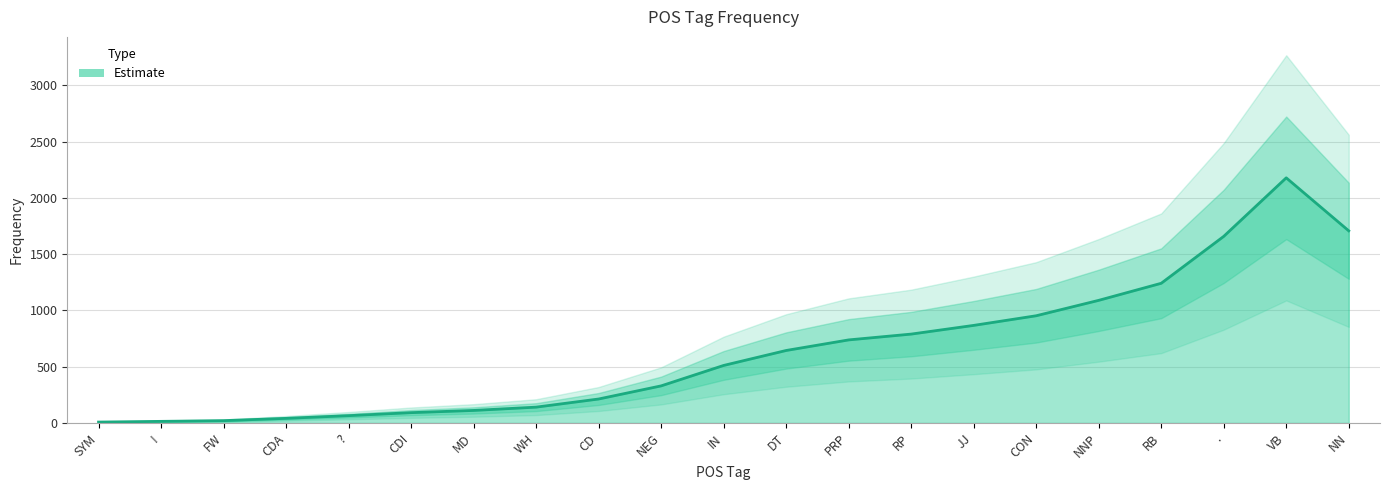

How many distinct data groups are displayed?

1